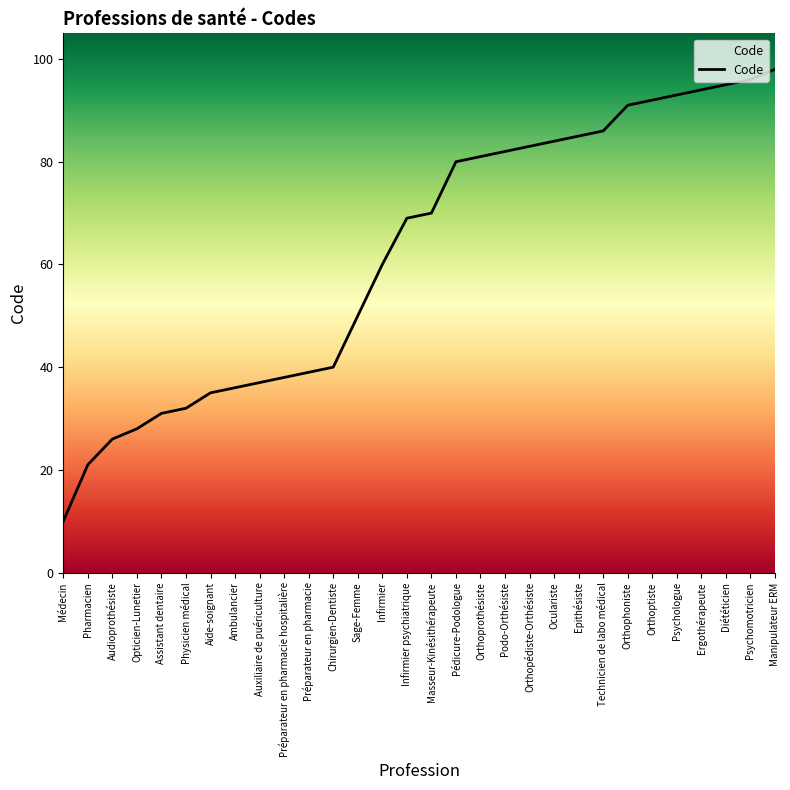

Reading right to left, list all the values displayed in this chart.

Manipulateur ERM=98	Psychomotricien=96	Diététicien=95	Ergothérapeute=94	Psychologue=93	Orthoptiste=92	Orthophoniste=91	Technicien de labo médical=86	Epithésiste=85	Oculariste=84	Orthopédiste-Orthésiste=83	Podo-Orthésiste=82	Orthoprothésiste=81	Pédicure-Podologue=80	Masseur-Kinésithérapeute=70	Infirmier psychiatrique=69	Infirmier=60	Sage-Femme=50	Chirurgien-Dentiste=40	Préparateur en pharmacie=39	Préparateur en pharmacie hospitalière=38	Auxiliaire de puériculture=37	Ambulancier=36	Aide-soignant=35	Physicien médical=32	Assistant dentaire=31	Opticien-Lunetier=28	Audioprothésiste=26	Pharmacien=21	Médecin=10